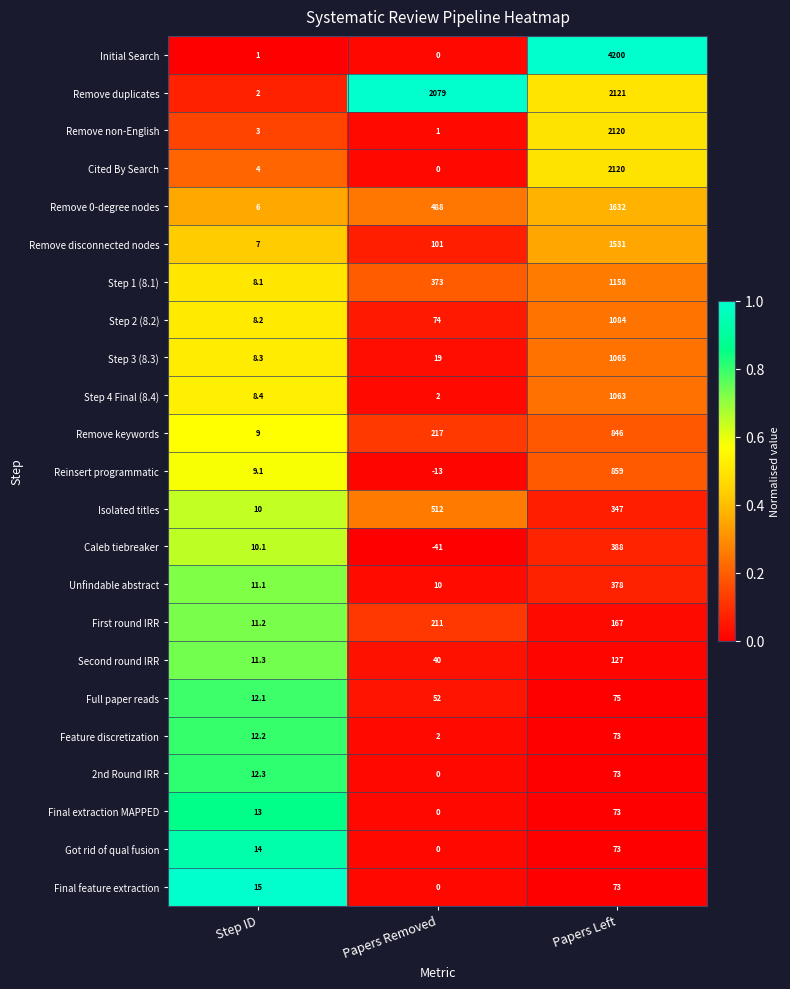

Which label corresponds to the smallest value in the chart?

Papers Removed